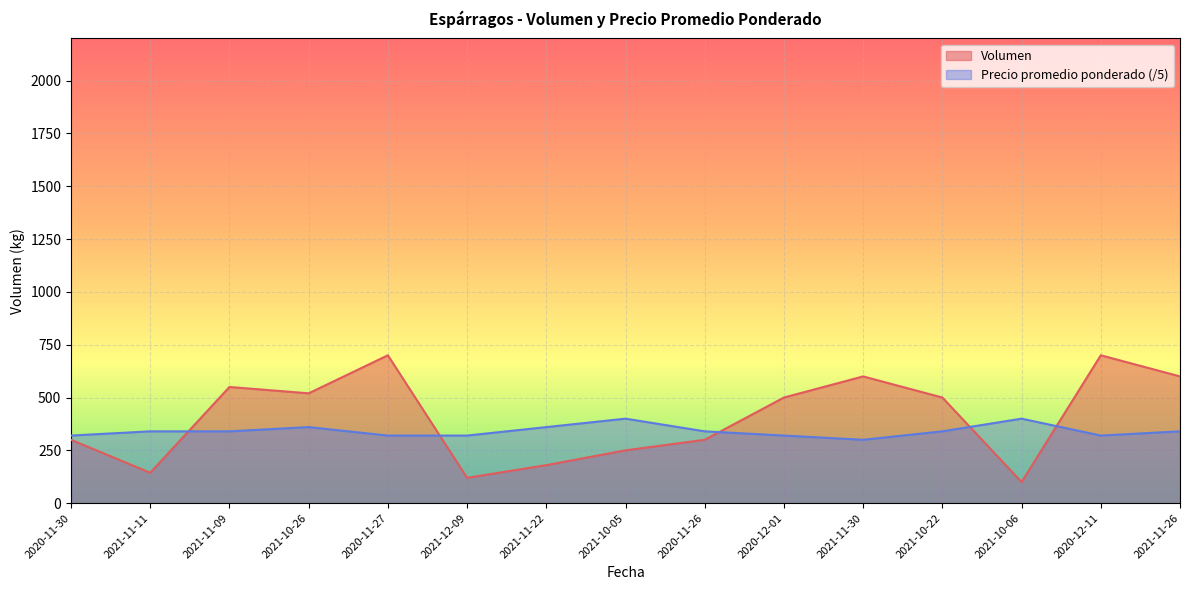

Where is the first local minimum for Volumen?

2021-11-11